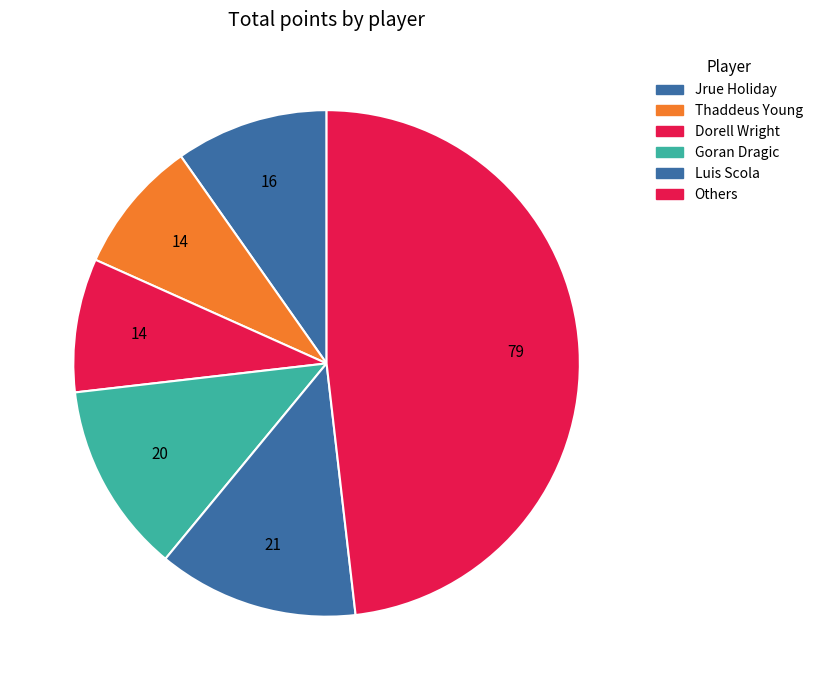

How many slices are in this pie chart?

6